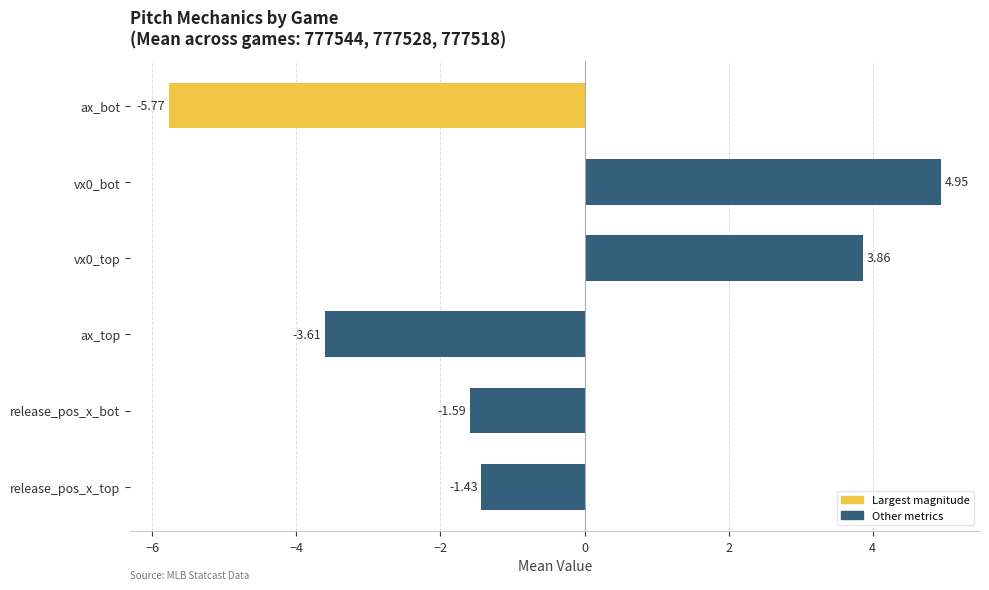

At which label is the value closest to 0?

release_pos_x_top